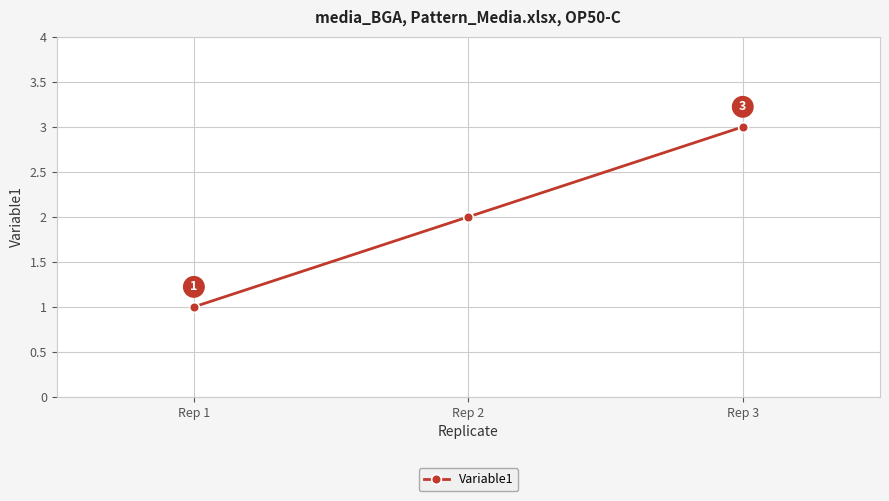

What is the change in value from Rep 1 to Rep 2?

+1